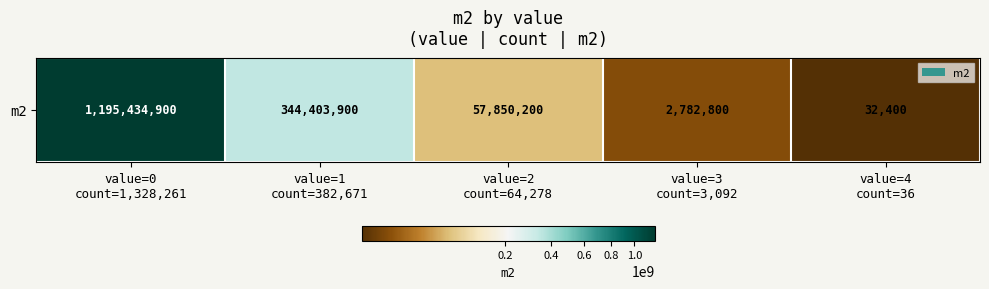

What is the change in value from value=0
count=1,328,261 to value=3
count=3,092?

-1192652100